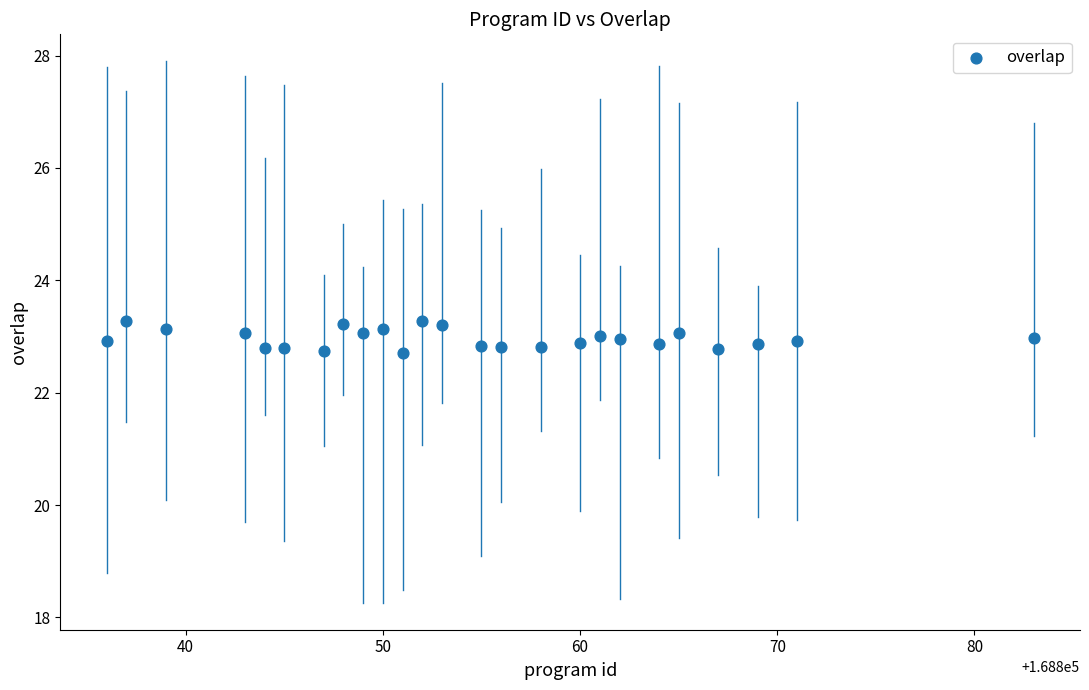

What is the range of Y values (max minus min)?

0.6